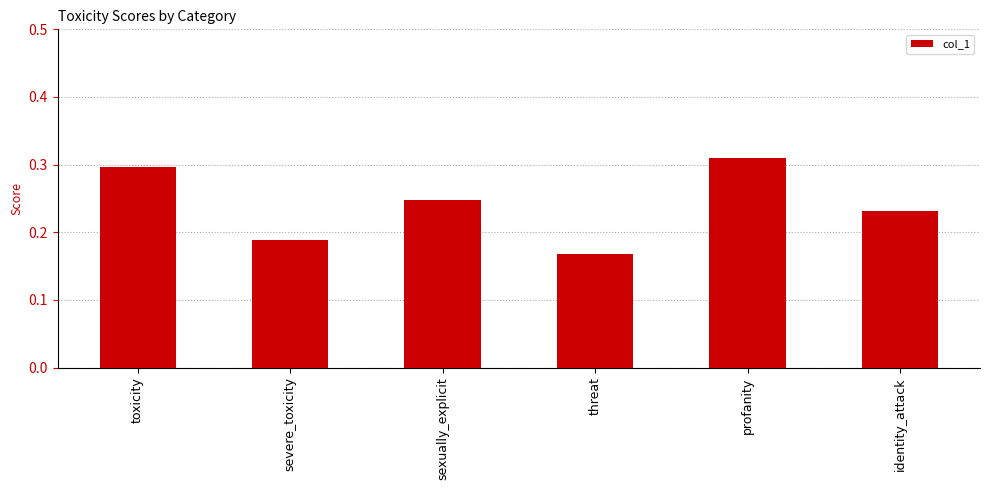

True or false: the data shows 0.3 at severe_toxicity.

False